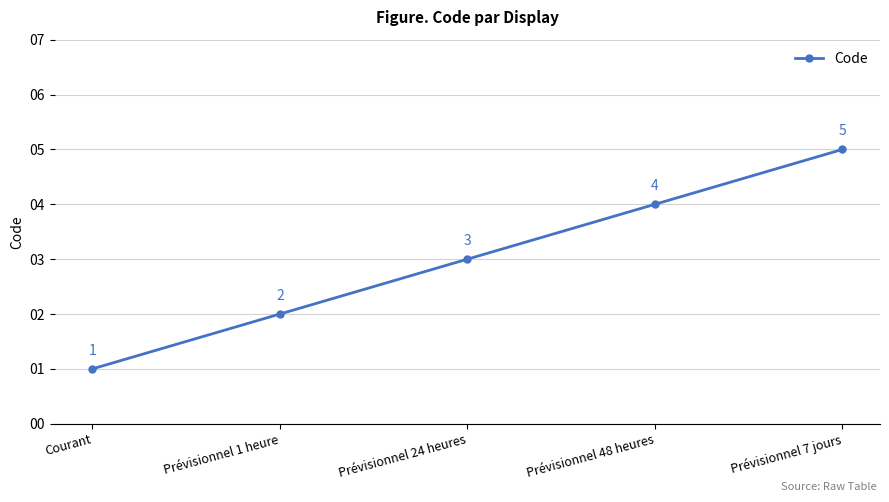

Does the chart have visible grid lines?

Yes